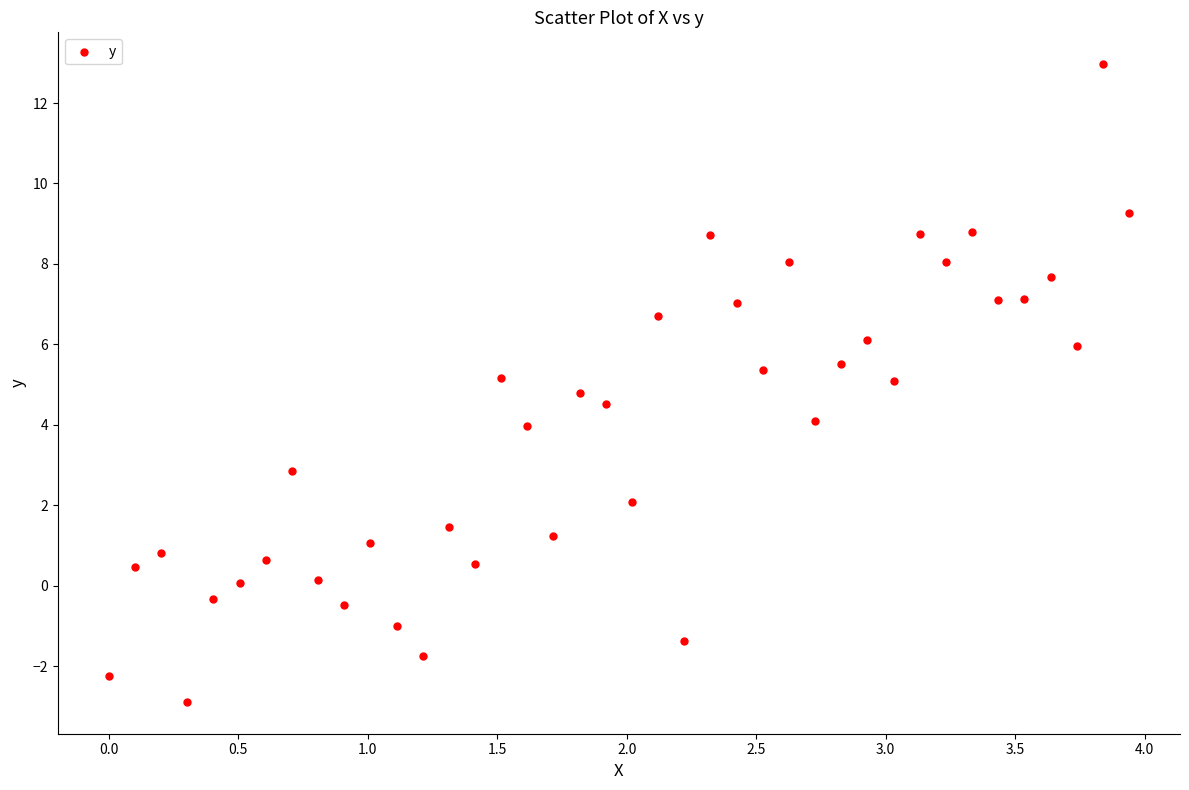

What is the range of X values (max minus min)?

3.9